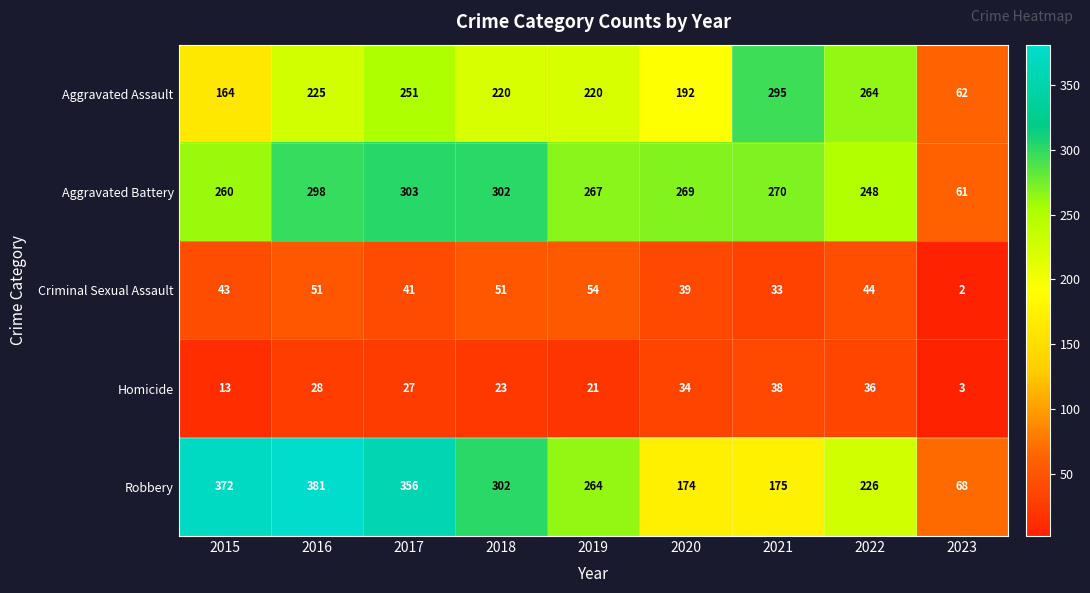

What is the average value of the Criminal Sexual Assault series?

40